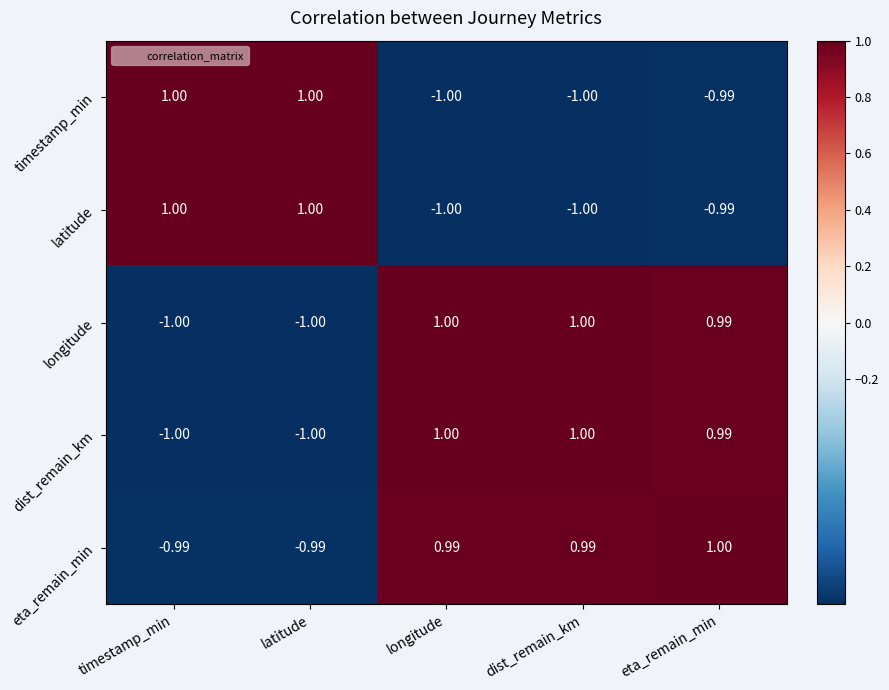

At which category is the sum across all series the highest?

eta_remain_min